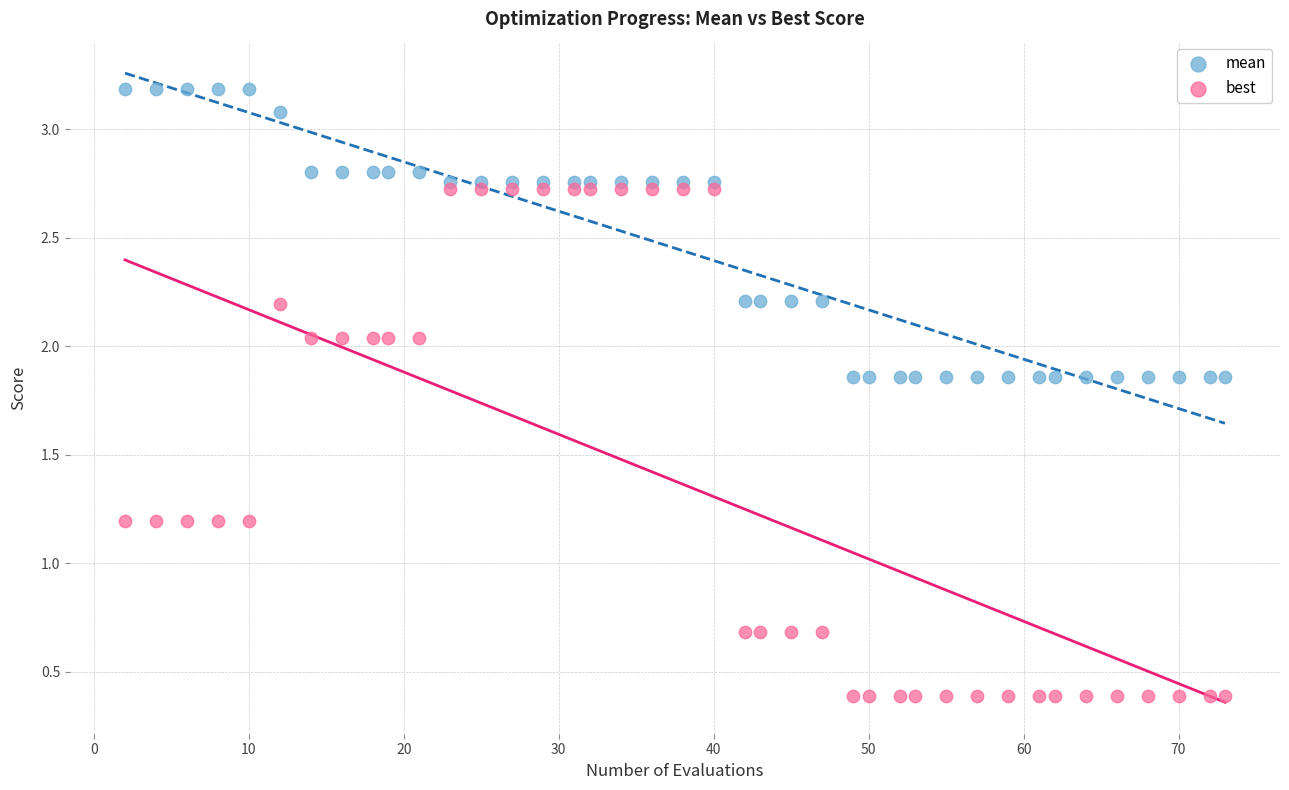

Which series reaches the minimum Y coordinate?

best